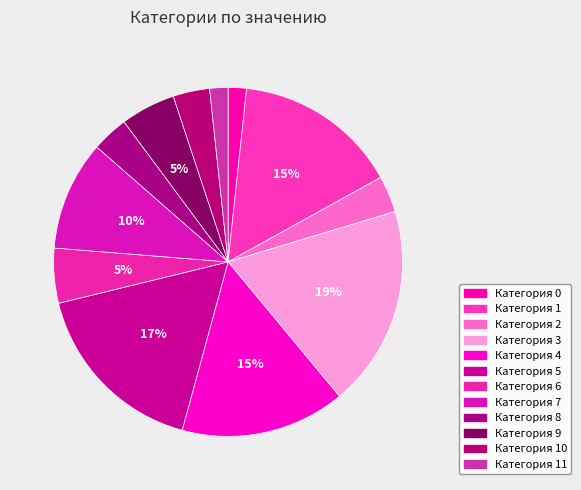

Which category has the biggest portion of the pie?

Категория 3